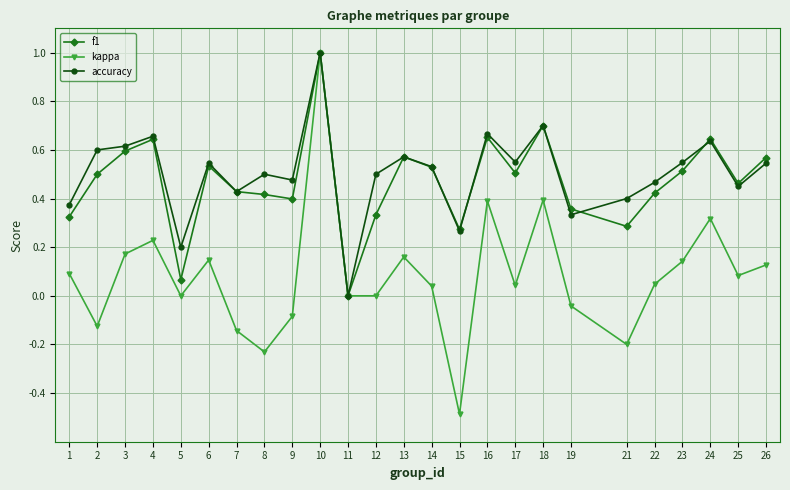

Count the number of categories in the chart.

25